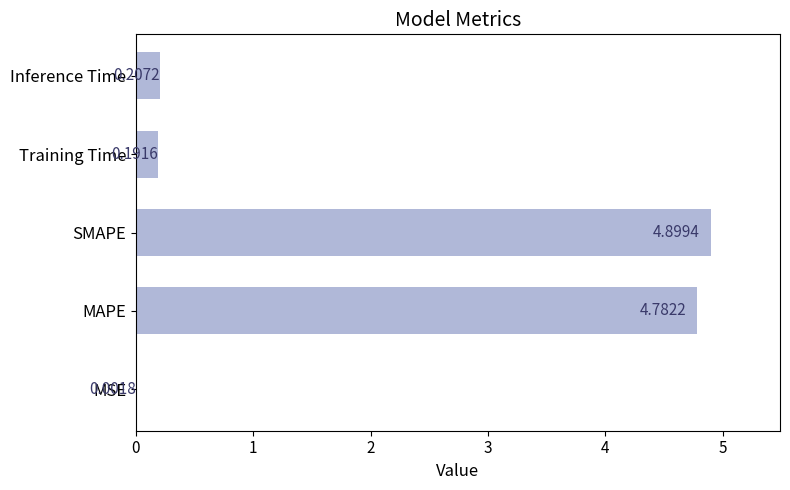

At which label is the value closest to 2?

Inference Time